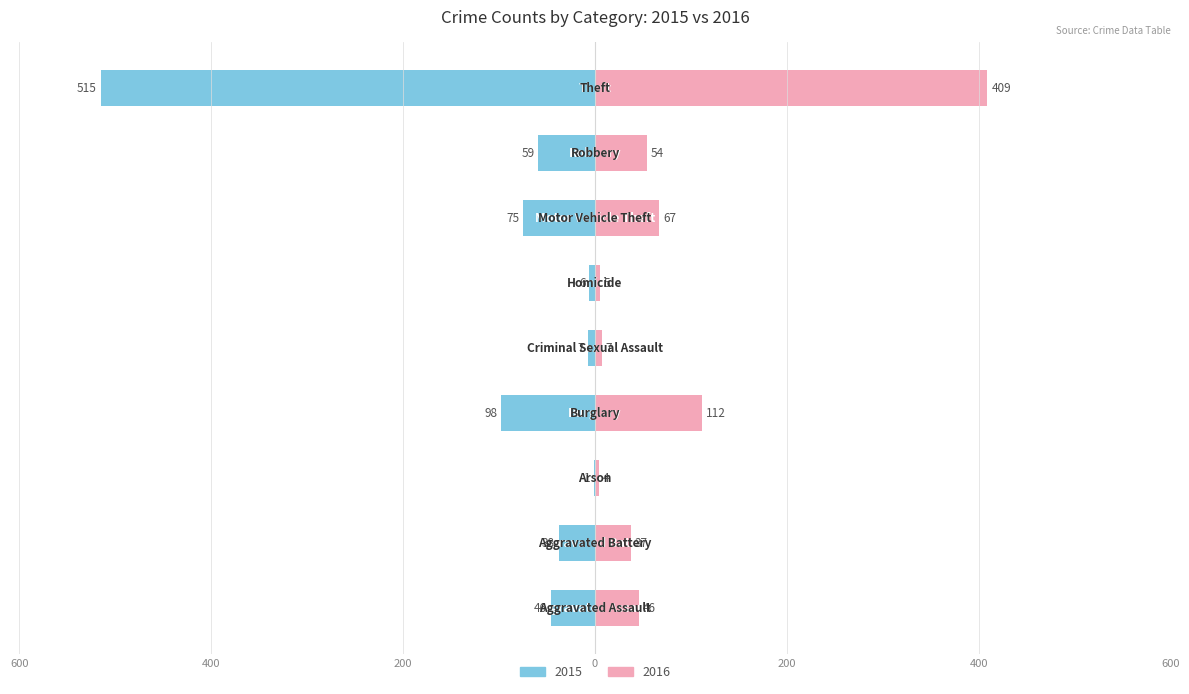

What is the sum of all 2015 values?

-845